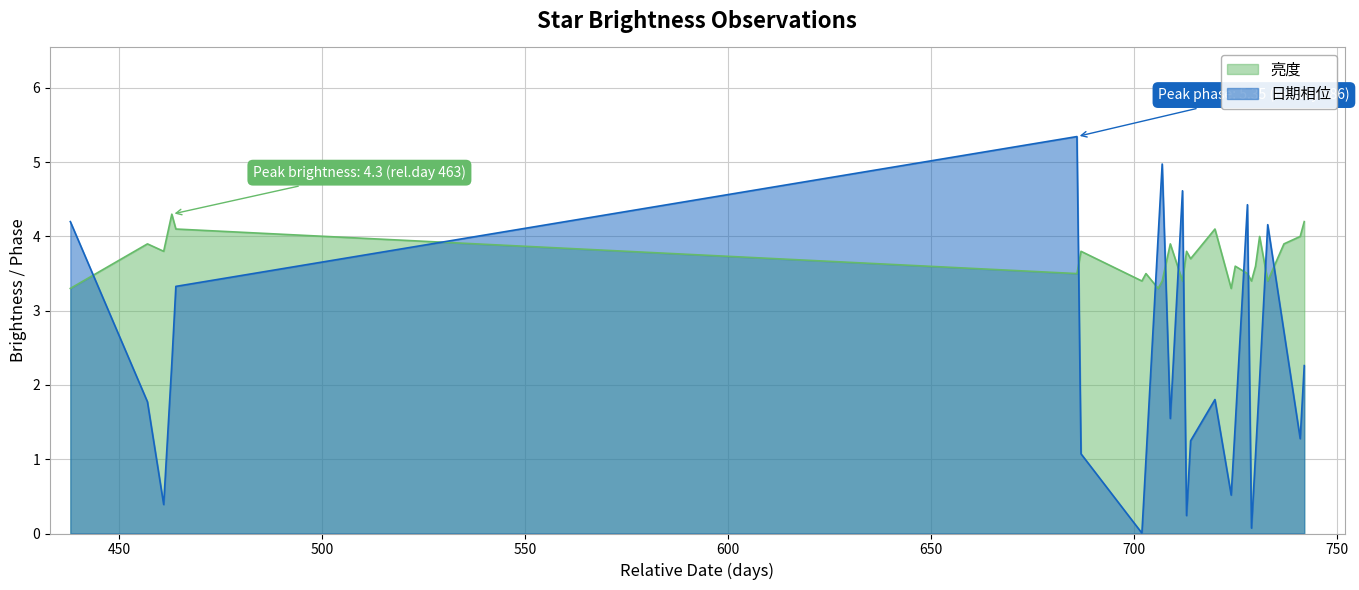

How many interior local valleys does the 亮度 series have?

9